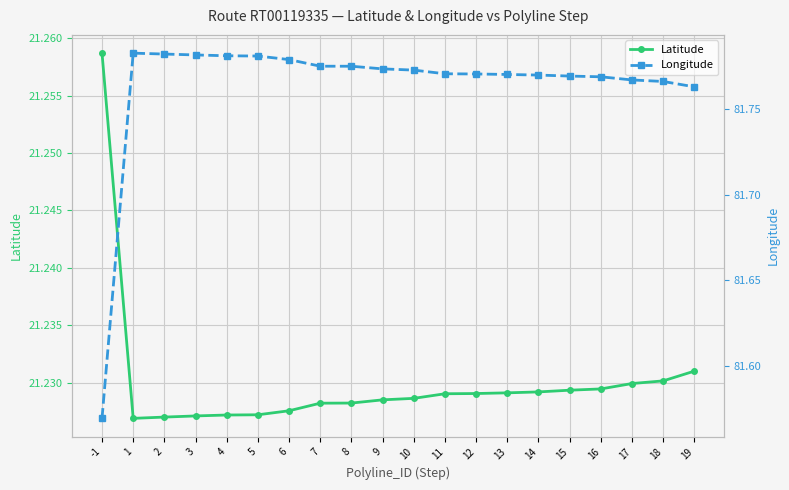

True or false: Longitude has more than 2 interior local peaks.

False